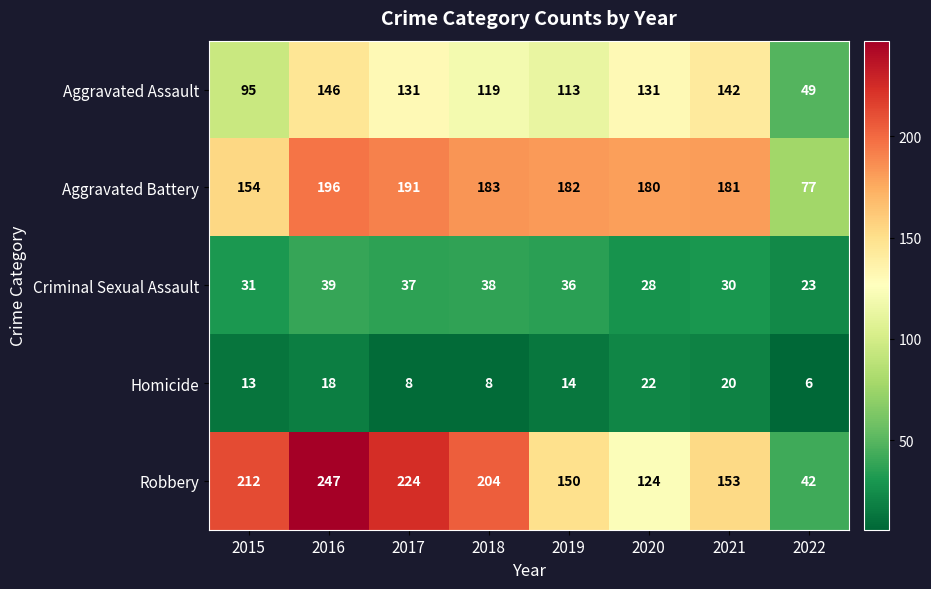

At which label does Robbery first exceed 204?

2015